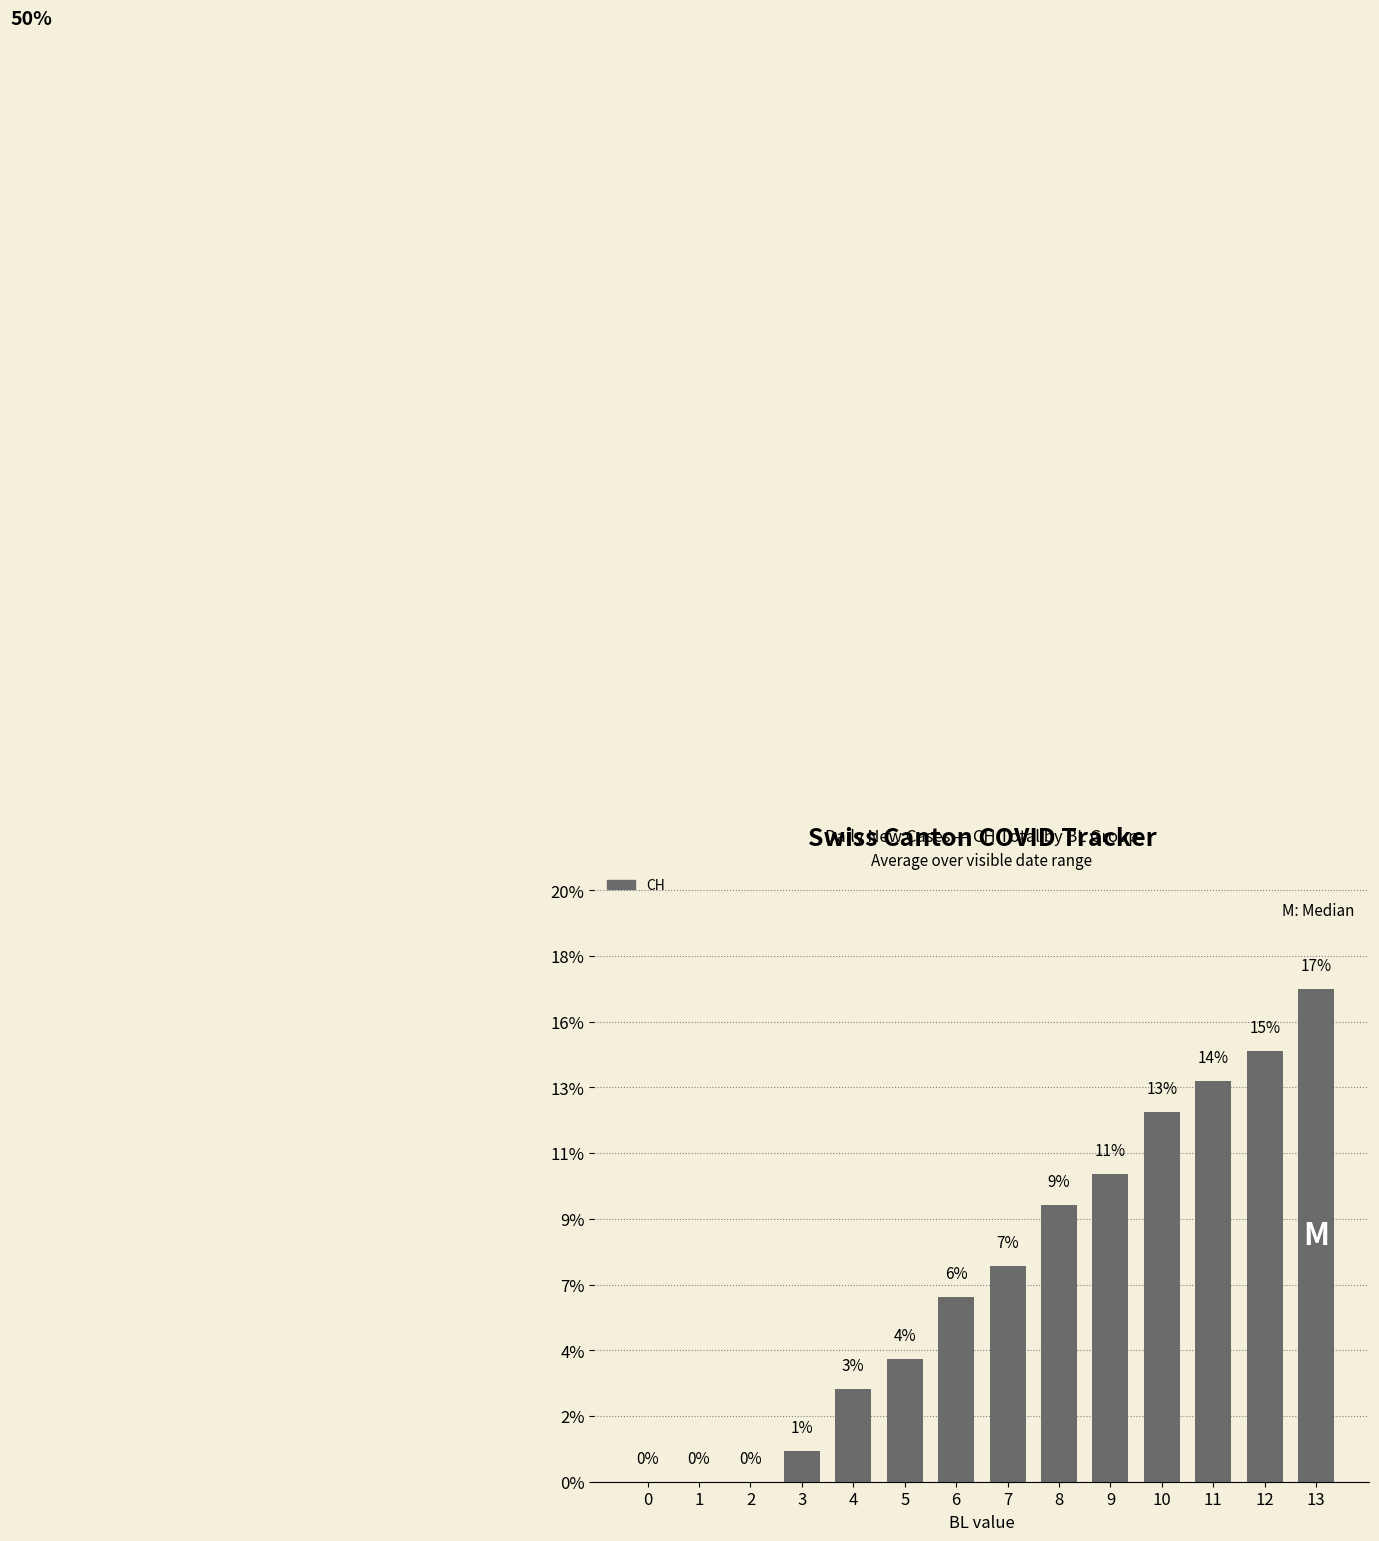

Reading left to right, what are all the values shown in this chart?

0=0.0	1=0.0	2=0.0	3=0.0	4=0.0	5=0.0	6=0.1	7=0.1	8=0.1	9=0.1	10=0.1	11=0.1	12=0.1	13=0.2